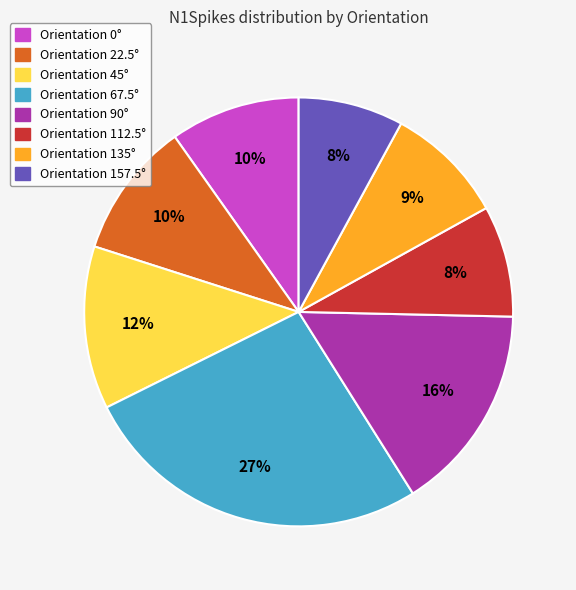

Is there any slice that represents more than half of the pie?

No